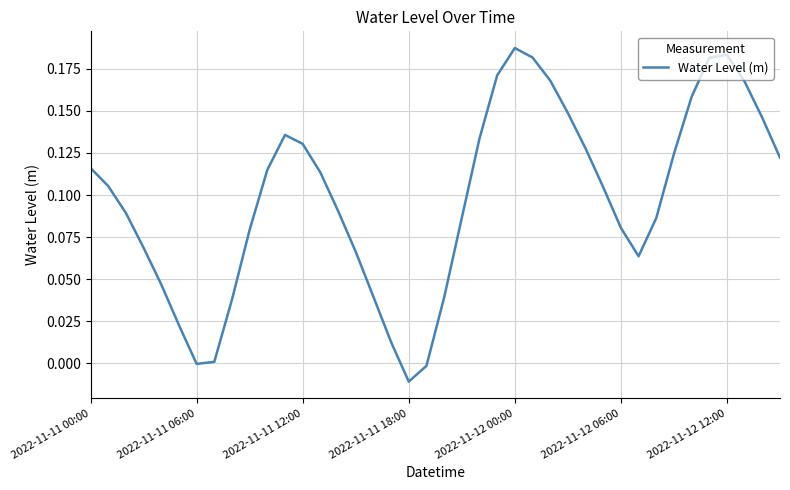

Does the chart display data point markers on the line(s)?

No